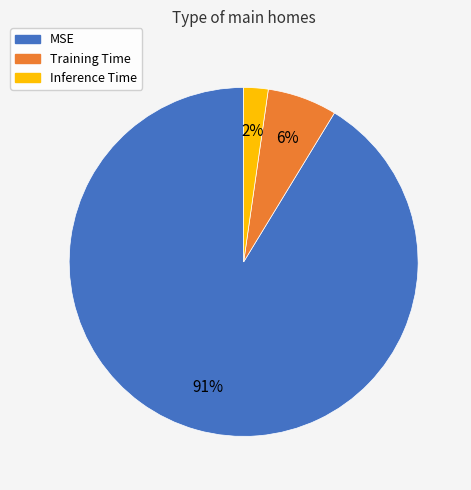

Do MSE and Training Time together represent more than half of the pie?

Yes